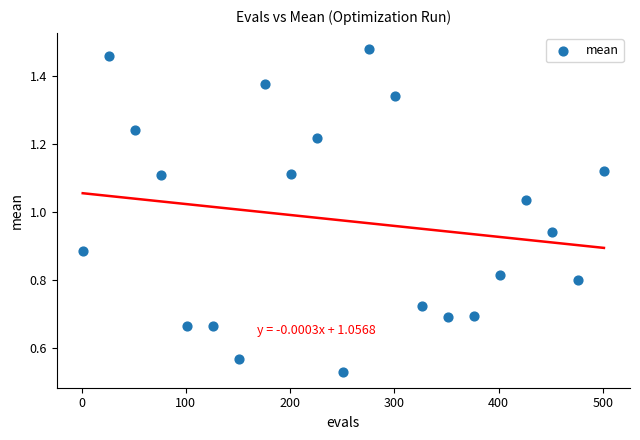

What is the range of X values (max minus min)?

500.0